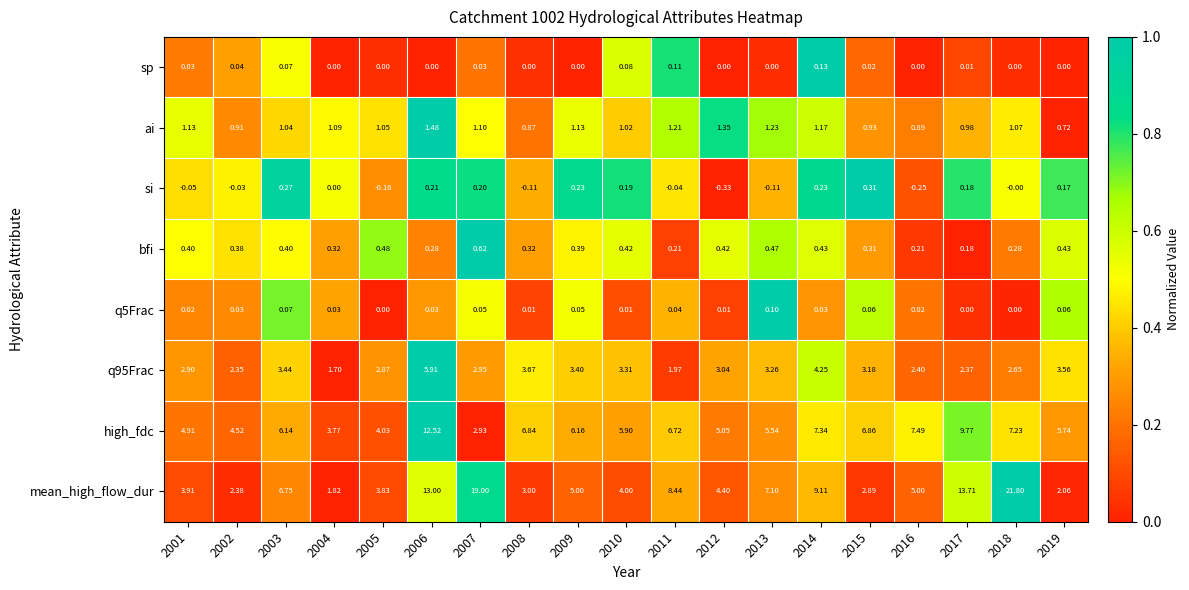

What is the spread (max minus min) of values at 2010?

5.9